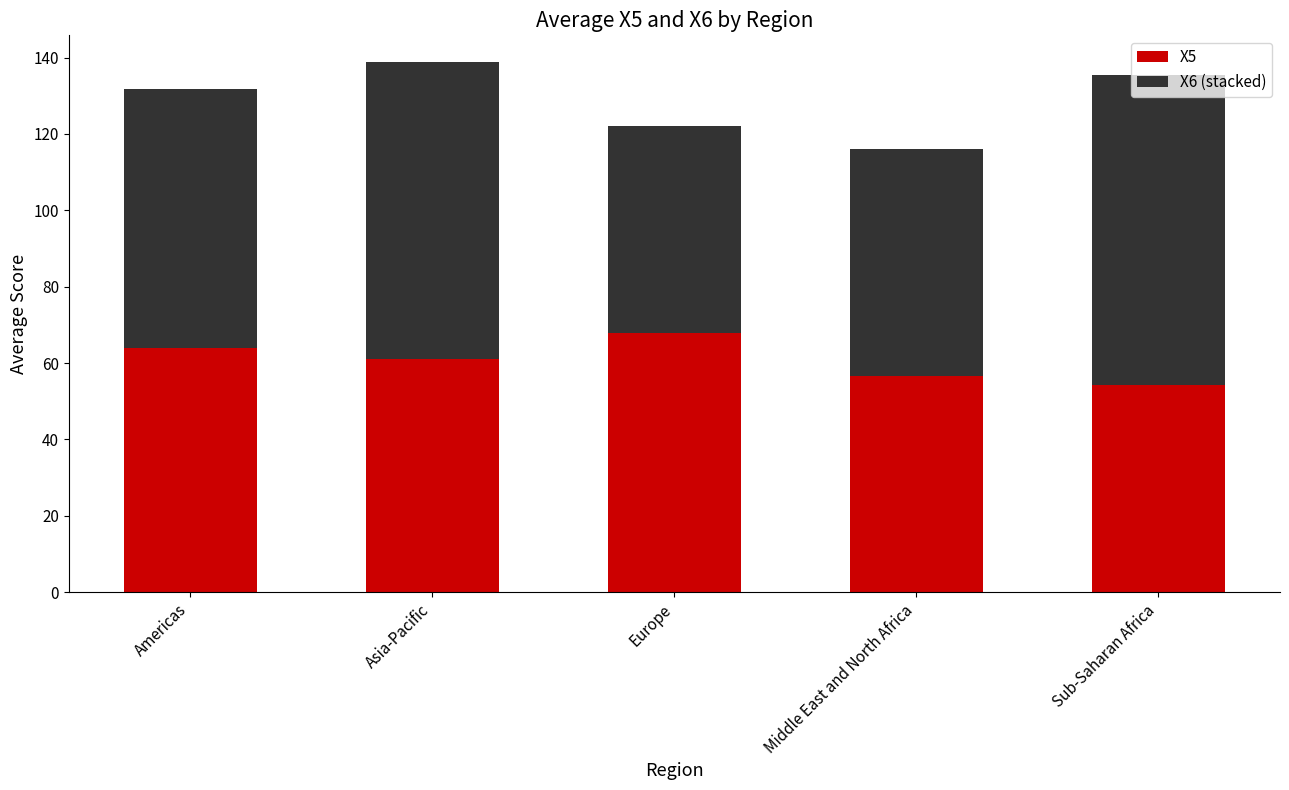

What is the total value across all series at Middle East and North Africa?

116.0